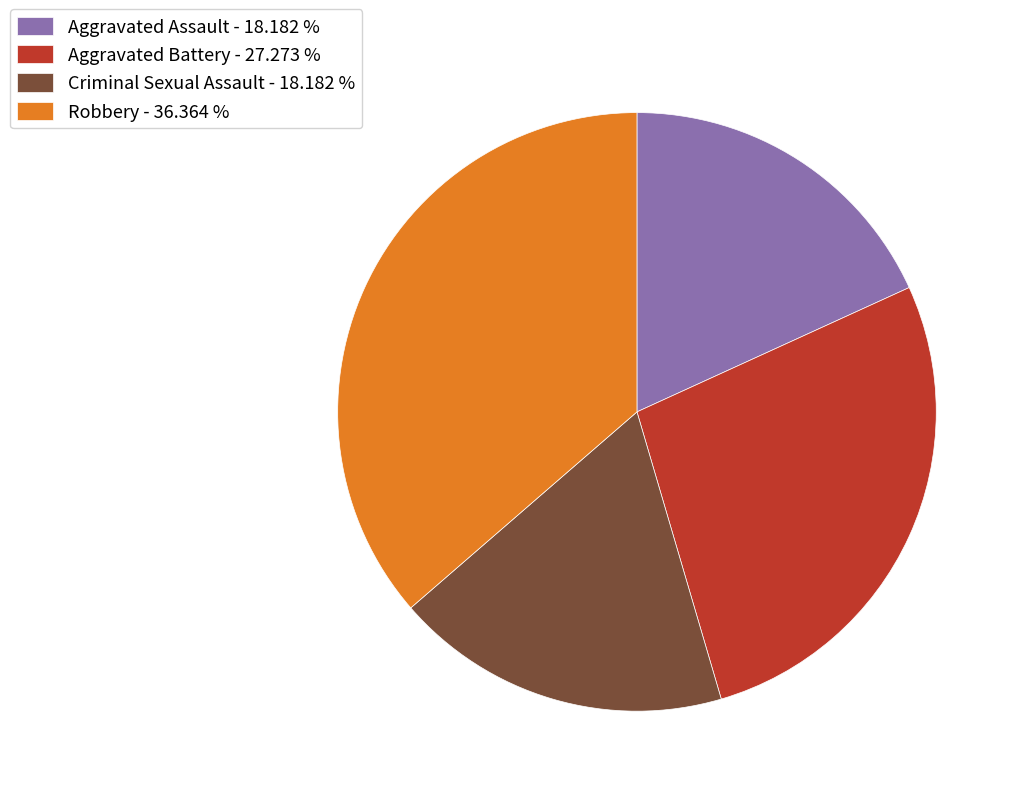

Count the number of slices in the pie.

4